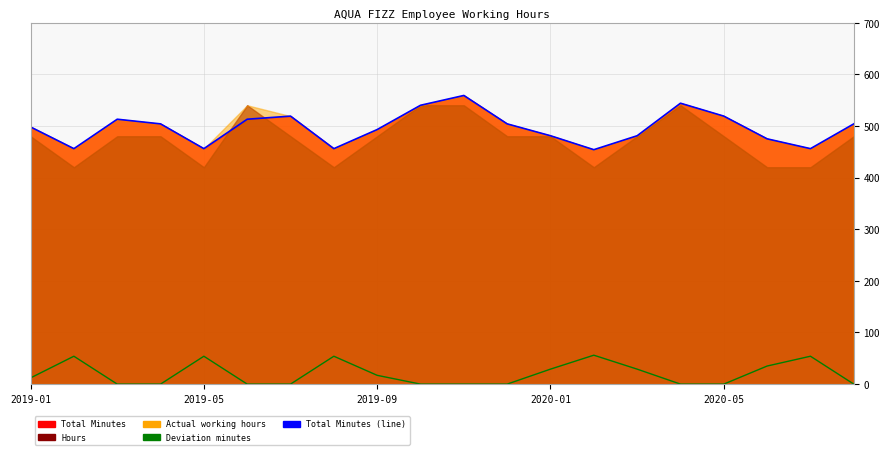

What position from the right is 2020-05?

4